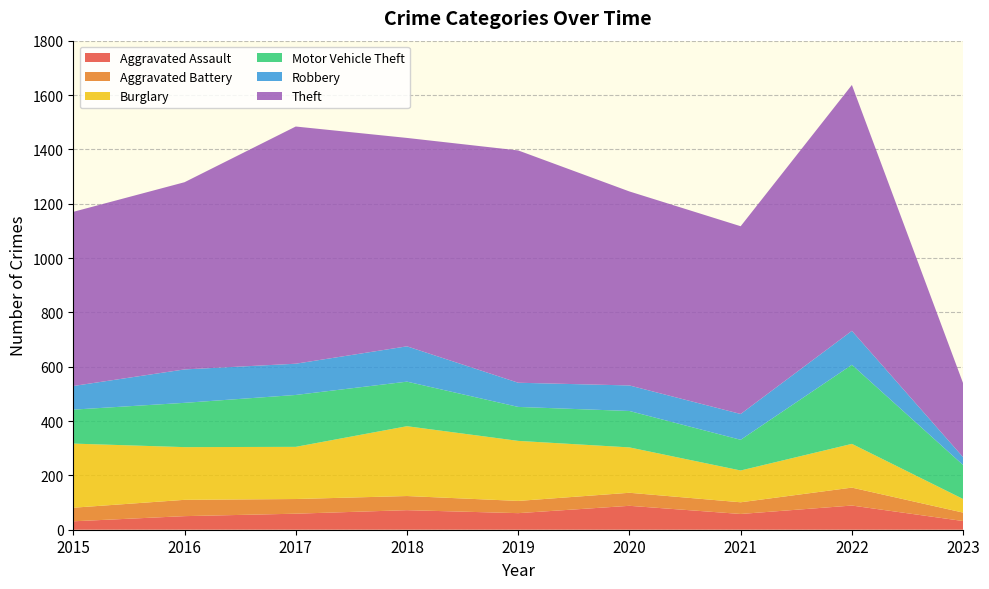

Reading left to right, extract all data points from this chart.

Aggravated Assault: 31	50	59	72	61	88	58	89	32
Aggravated Battery: 50	60	54	52	45	48	43	66	31
Burglary: 236	194	192	257	221	167	117	161	50
Motor Vehicle Theft: 125	163	191	164	125	134	113	291	125
Robbery: 87	123	115	130	89	94	95	125	29
Theft: 641	689	873	767	855	714	691	905	272